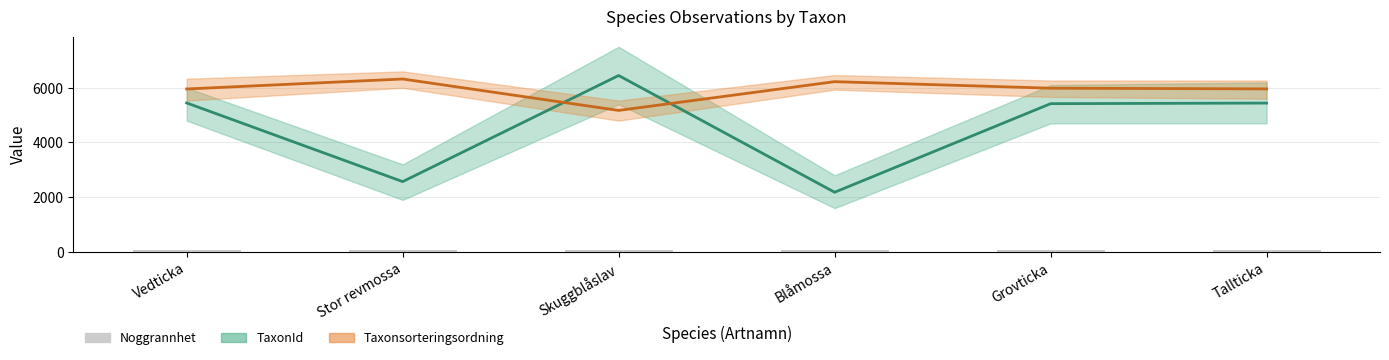

Which series has the largest total across all categories?

Taxonsorteringsordning (÷15)